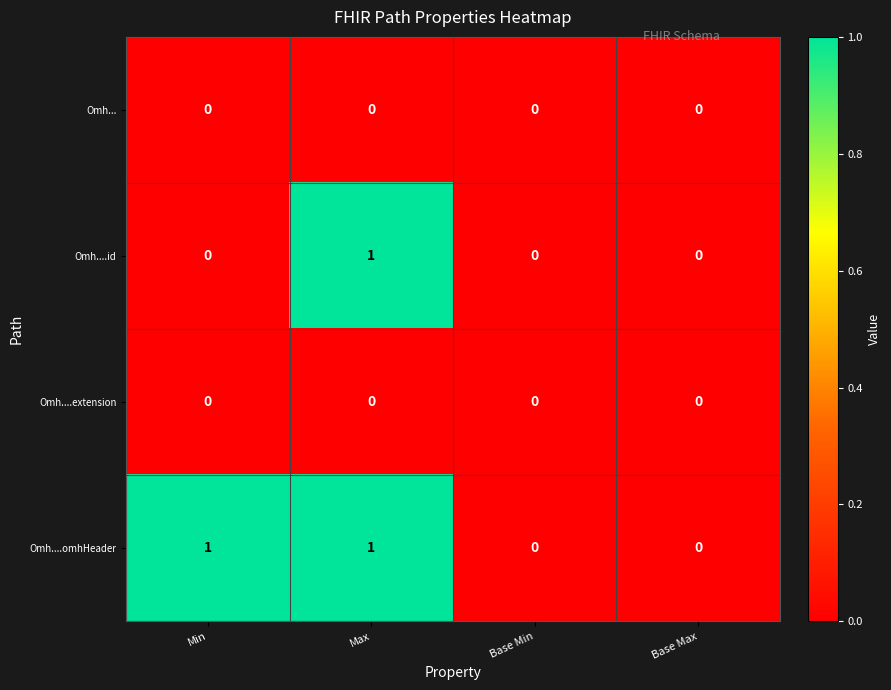

Count the number of data series in this chart.

4